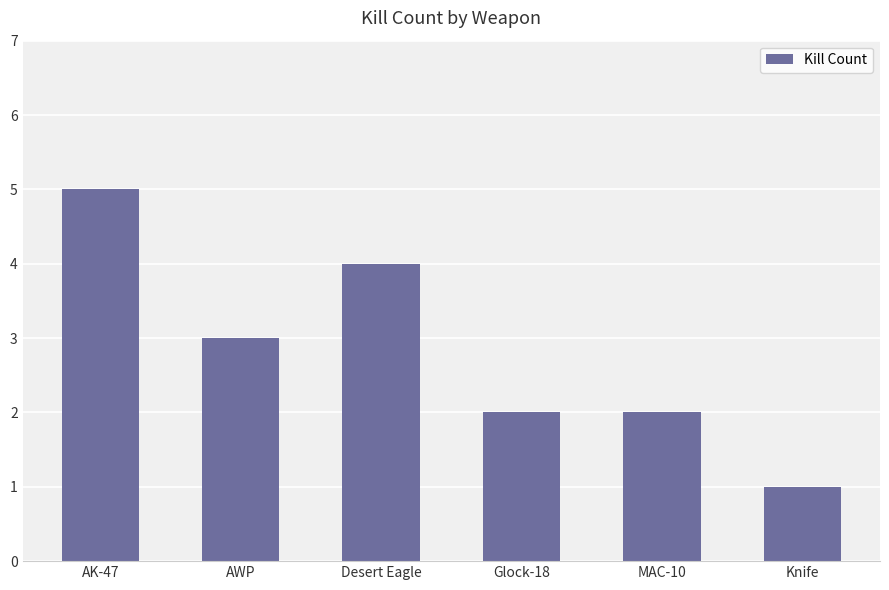

Reading left to right, transcribe all the data shown in this chart.

5	3	4	2	2	1